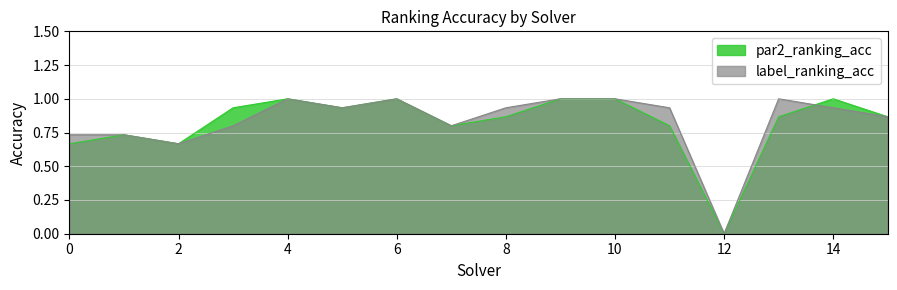

What are all the series names shown in the legend?

par2_ranking_acc, label_ranking_acc